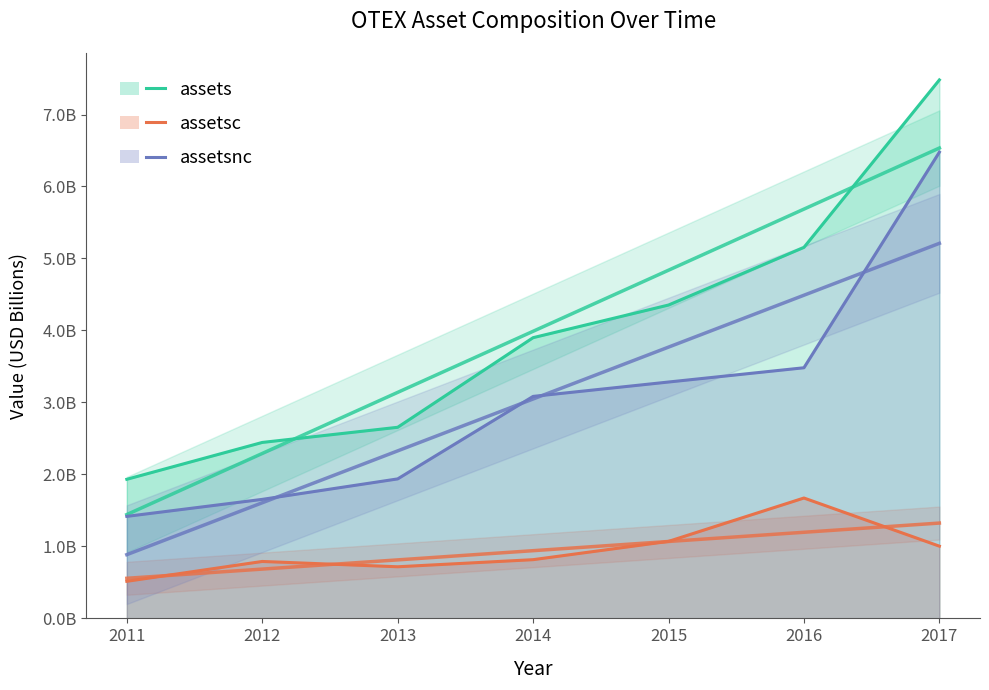

True or false: assetsc and assets cross at least once.

False